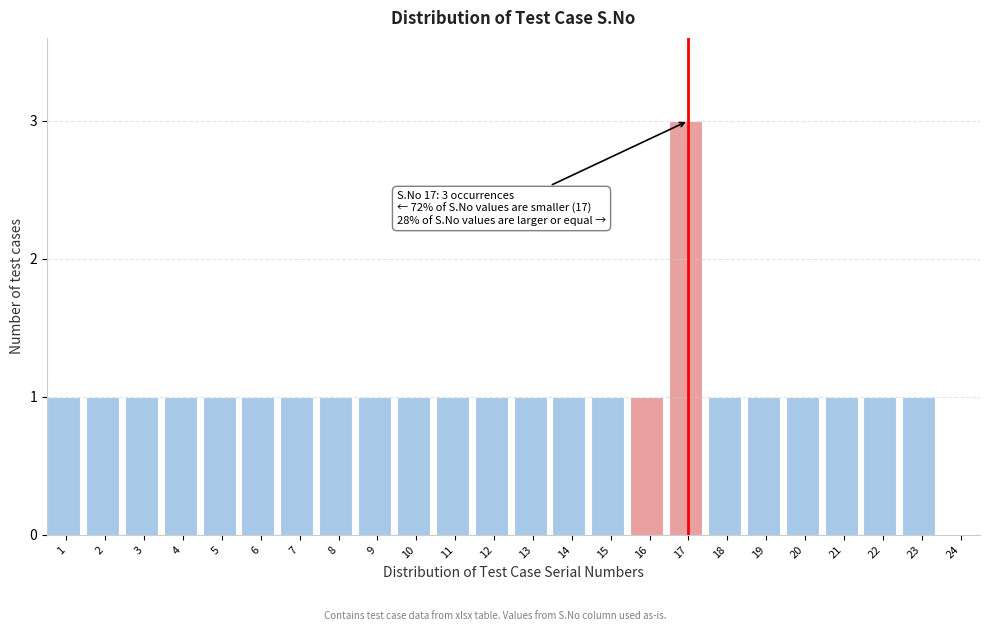

Reading right to left, list all the values displayed in this chart.

24=0	23=1	22=1	21=1	20=1	19=1	18=1	17=3	16=1	15=1	14=1	13=1	12=1	11=1	10=1	9=1	8=1	7=1	6=1	5=1	4=1	3=1	2=1	1=1